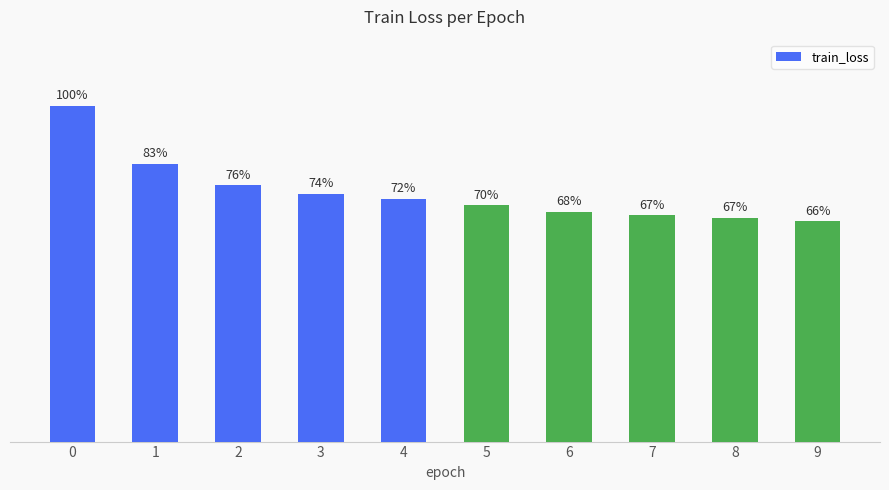

Between 7 and 5, which is larger?

5